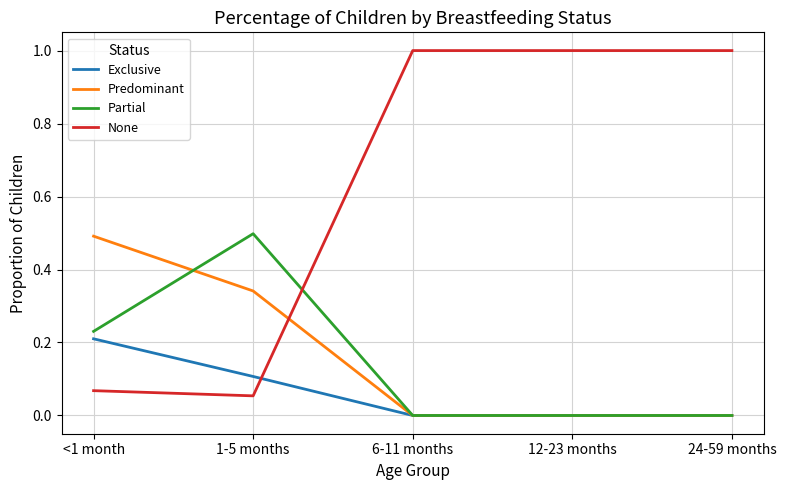

At which label does Exclusive reach its peak?

<1 month